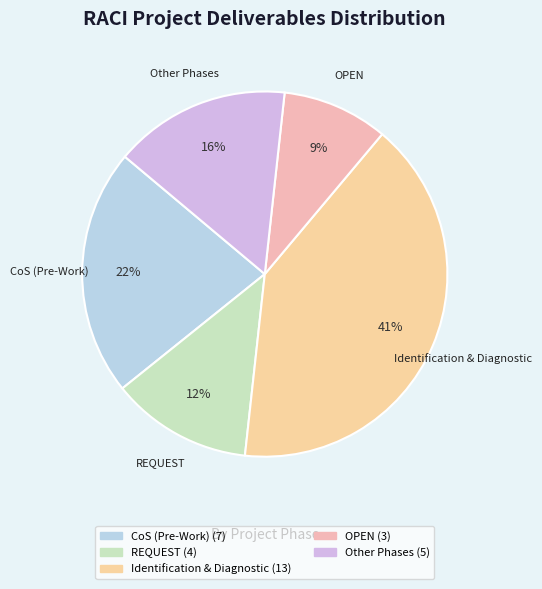

Do Identification & Diagnostic and CoS (Pre-Work) together represent more than half of the pie?

Yes